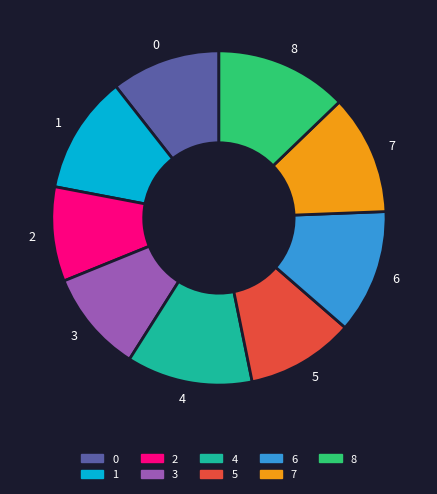

Is it true that 8 is 23% of the pie?

False